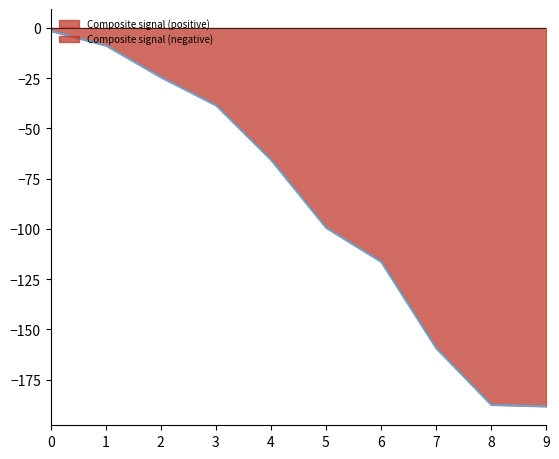

The value of Composite signal (negative) at 7 is -49.7. True or false?

False